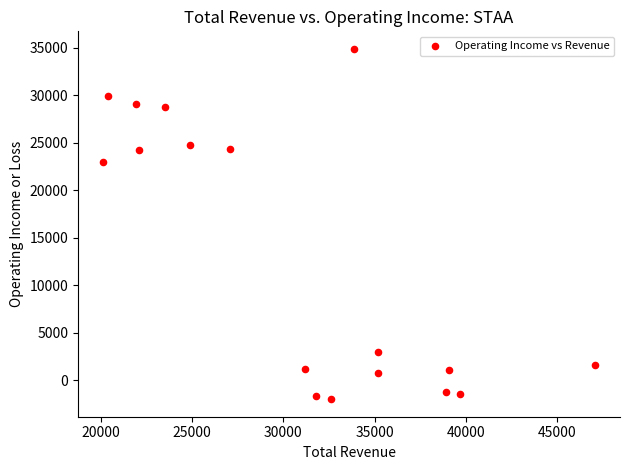

What Y value in the scatter plot is closest to 16450?

23000